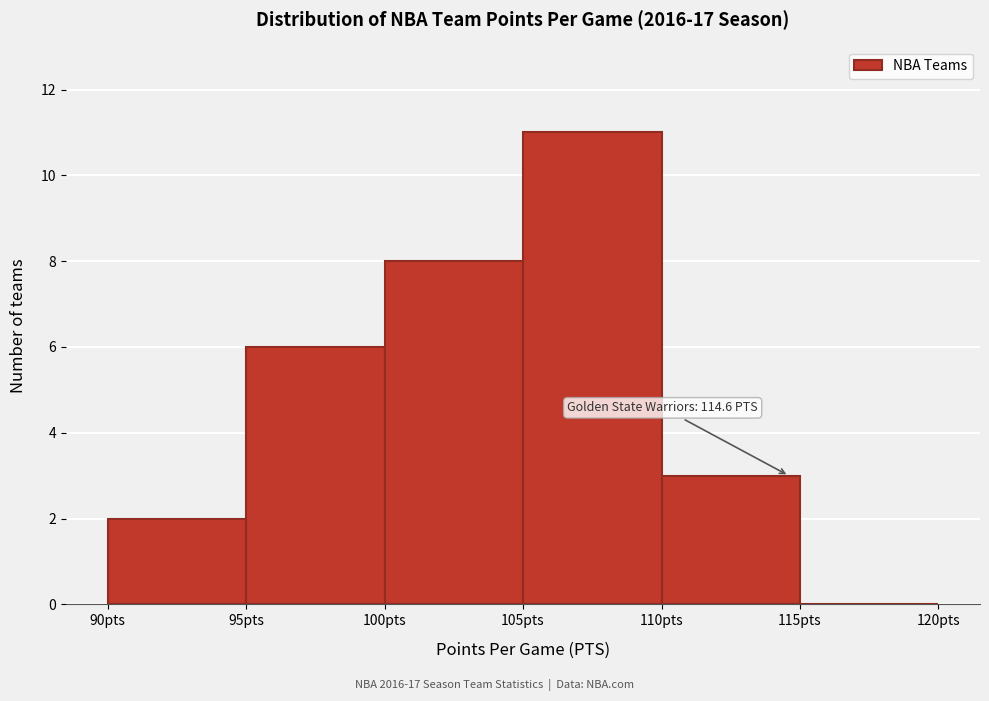

Over which range of the x-axis is the bar tallest?

105 to 110